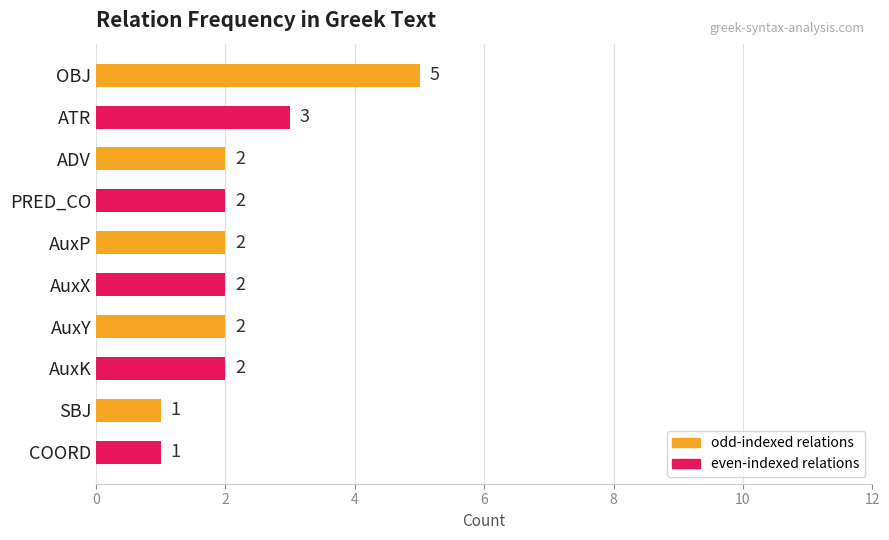

True or false: the data shows 9 at OBJ.

False